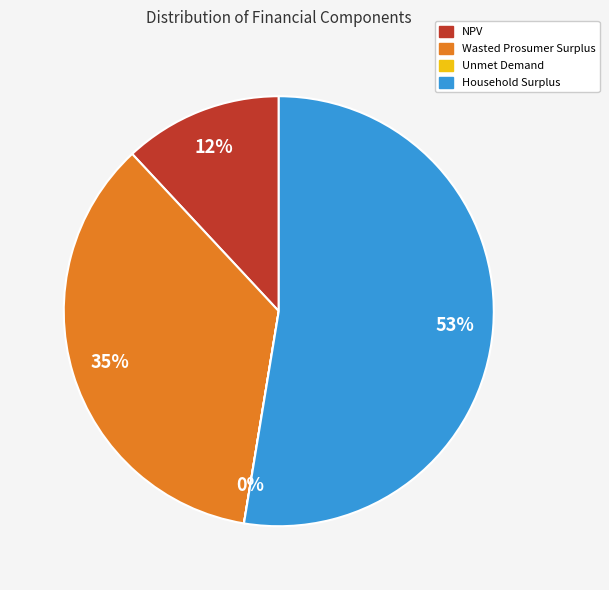

Which category accounts for the majority?

Household Surplus